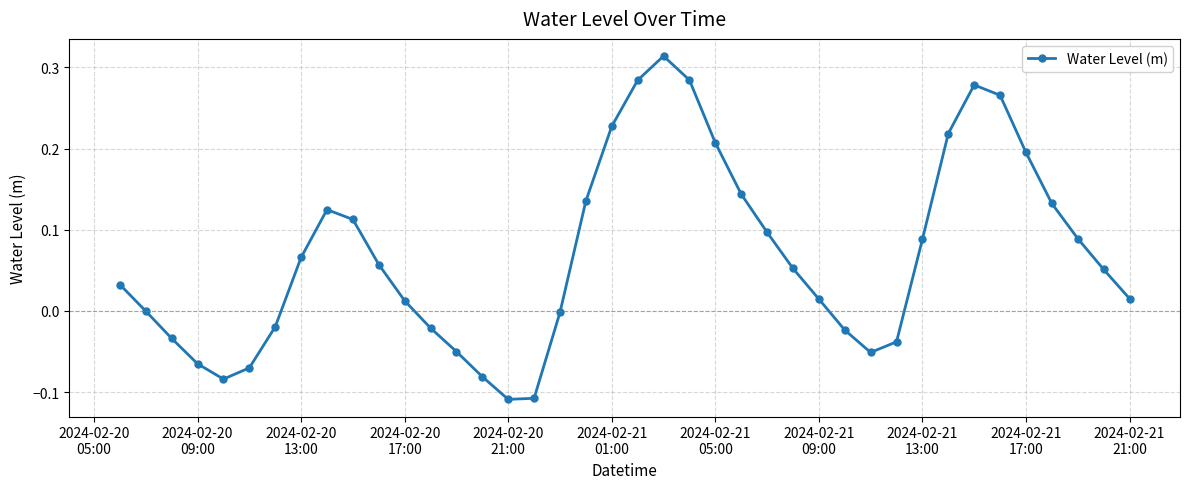

Count the number of categories in the chart.

40